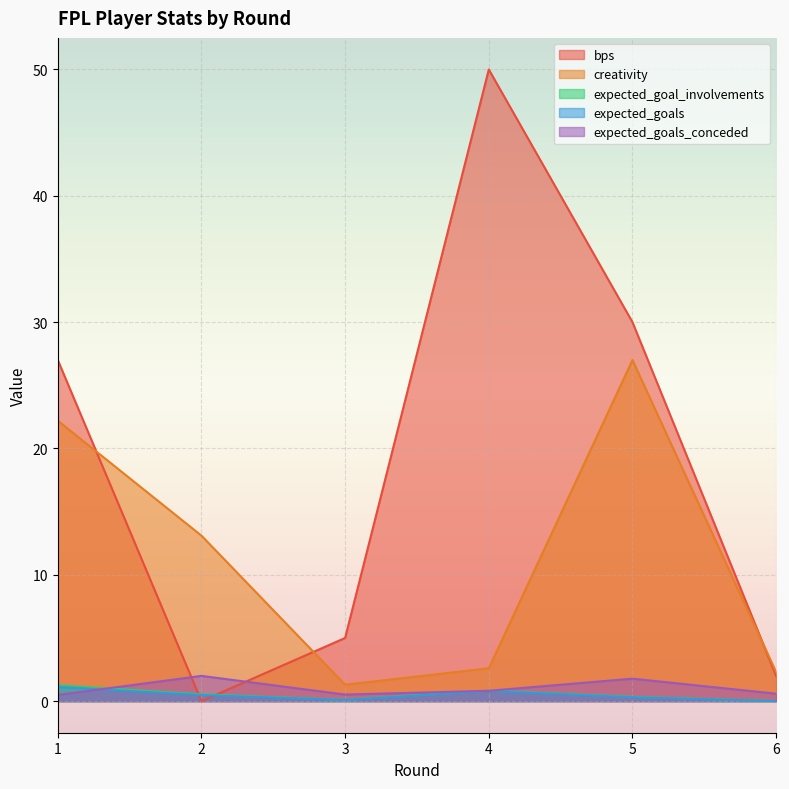

Which series has the widest spread of values?

bps